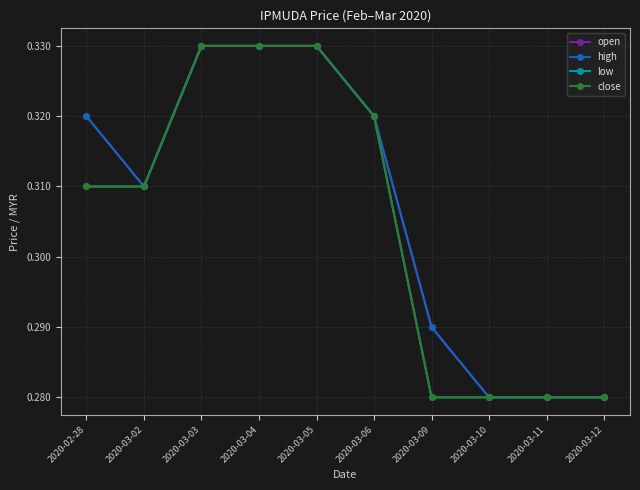

Rank the series by their maximum value, from lowest to highest.

open, high, low, close